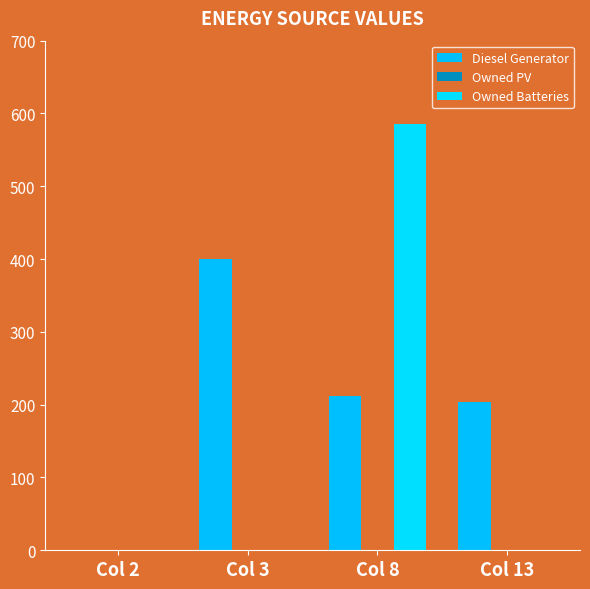

Reading left to right, what are all the values shown in this chart?

Diesel Generator: 0	400	212	204
Owned PV: 0	0	0	0
Owned Batteries: 0	0	586	1